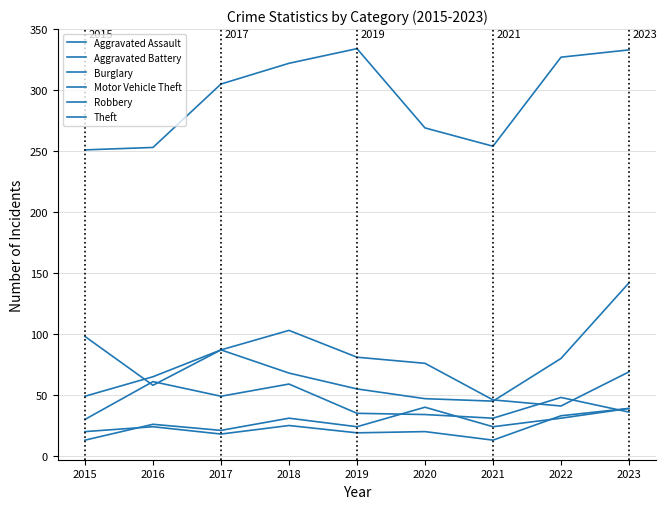

What is the average value of the Robbery series?

43